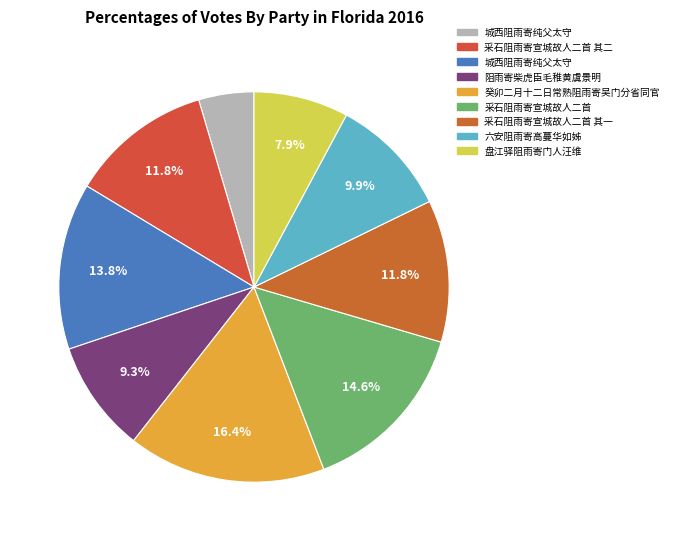

Is there a majority slice in this chart?

No